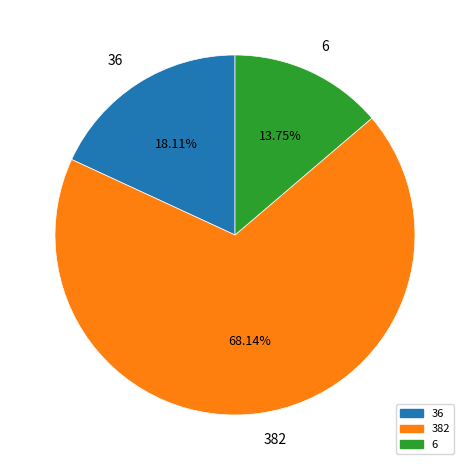

To the nearest percent, what is the difference between the 36 and 6 slice percentages?

4%